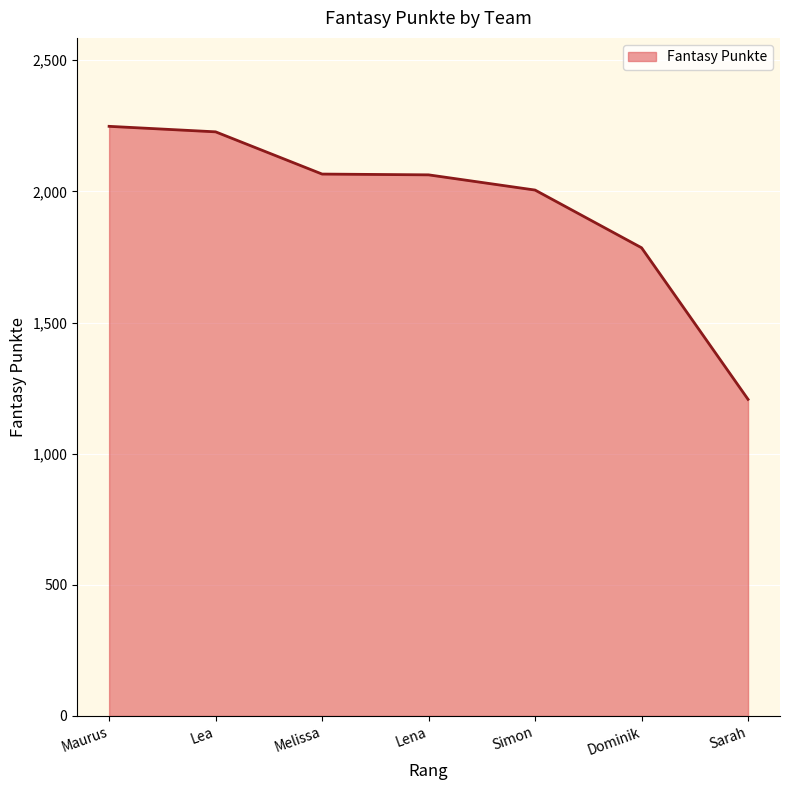

What is the average value?

1943